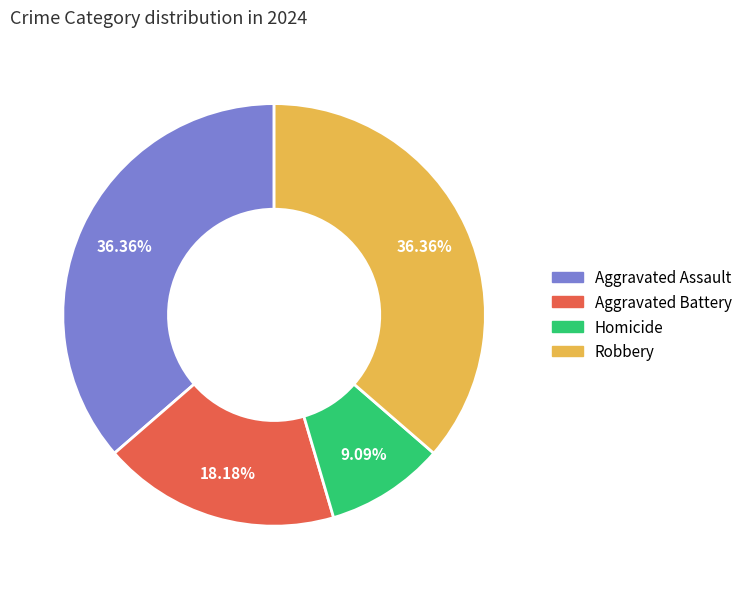

To the nearest percent, what is the difference between the Aggravated Assault and Homicide slice percentages?

27%